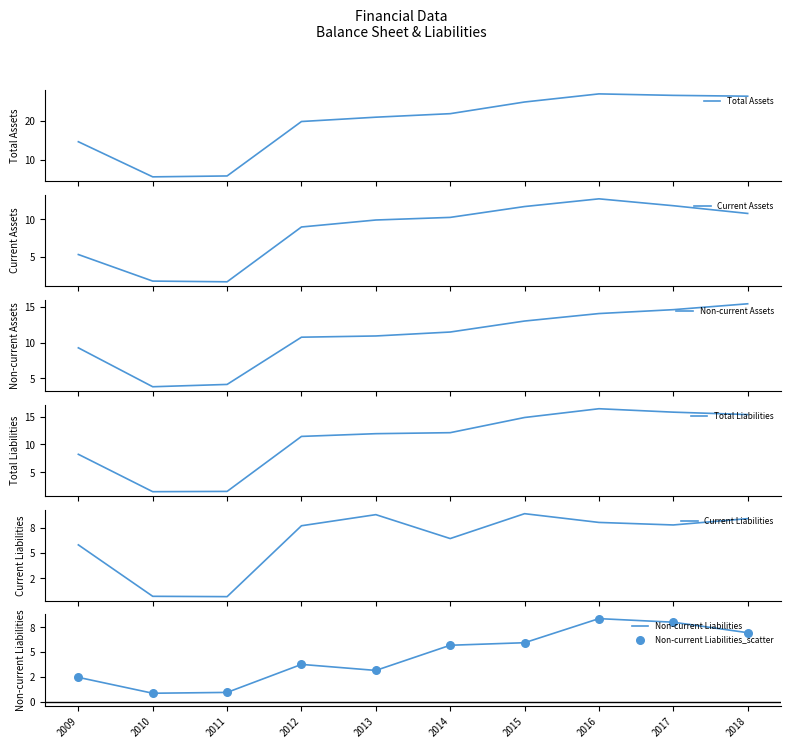

Which series has the largest Y range (max minus min)?

Total Assets